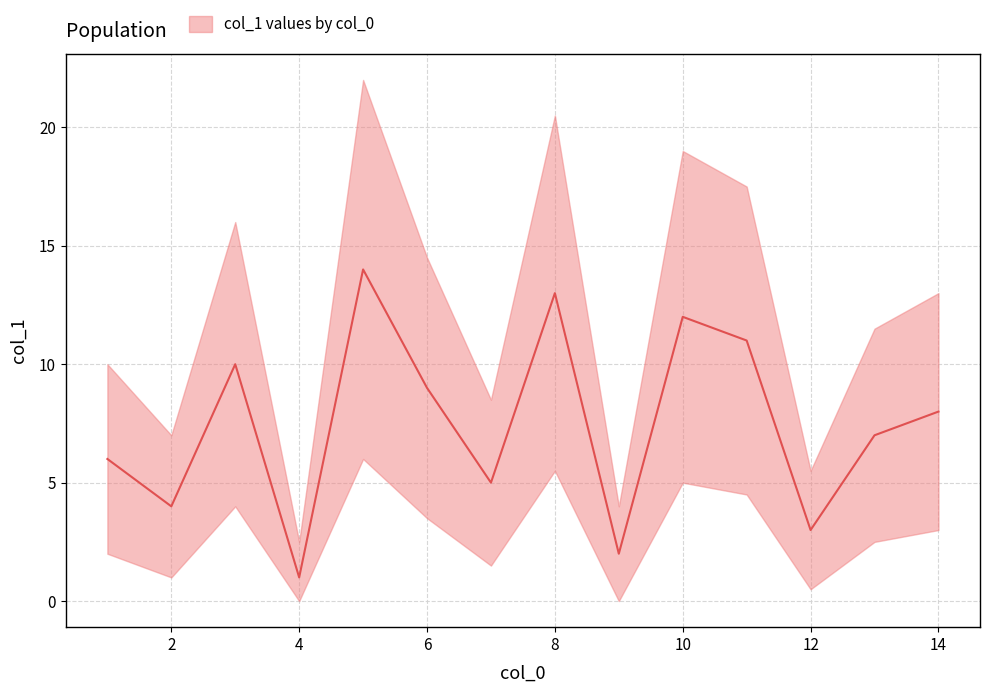

How many data points does each series have?

14